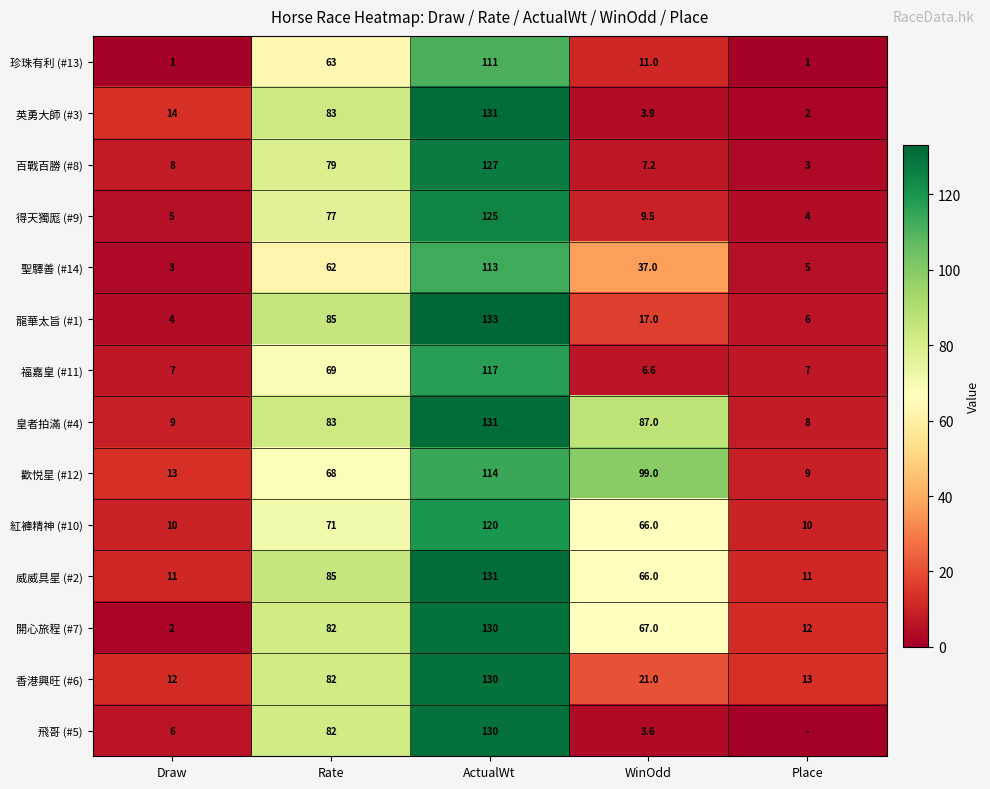

Count the number of categories in the chart.

5